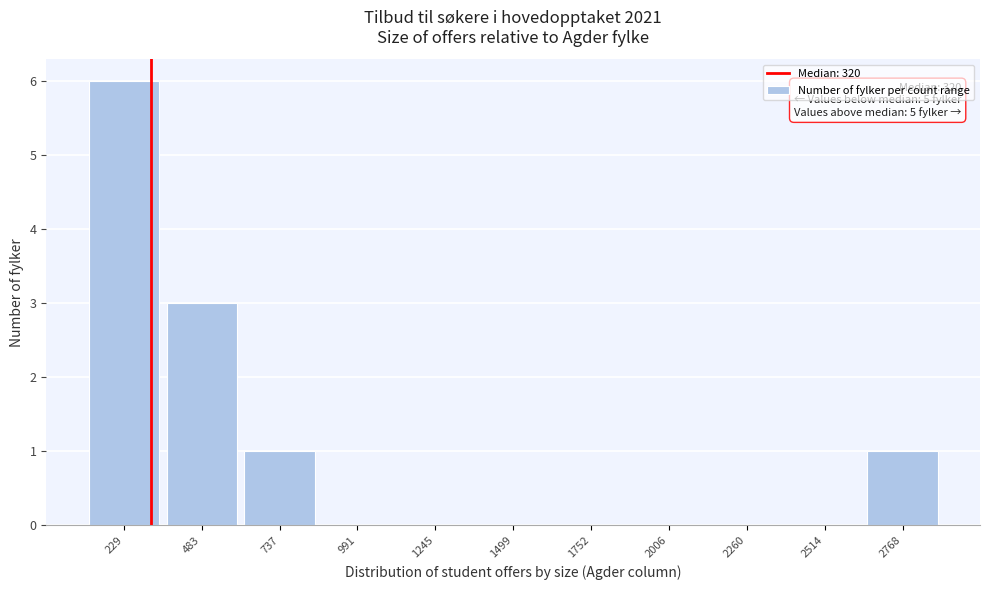

Over which range of the x-axis is the bar tallest?

100 to 350